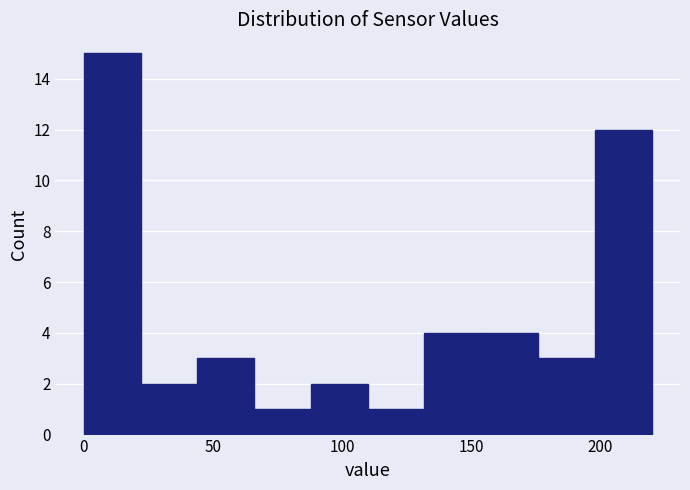

Which range on the x-axis has the tallest bar?

0 to 22